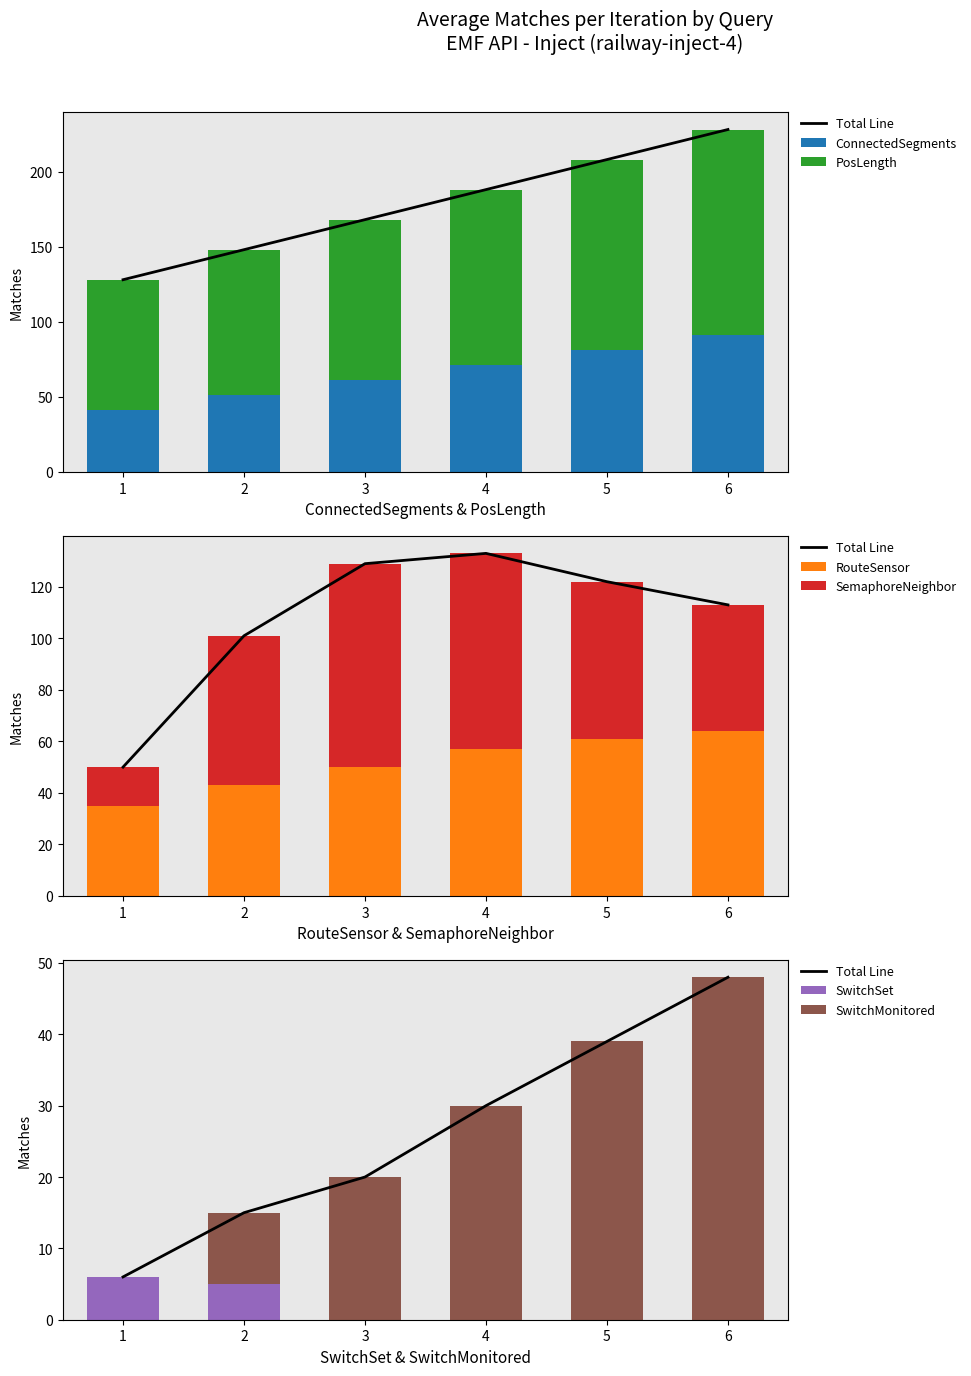

What are all the series names shown in the legend?

ConnectedSegments, PosLength, RouteSensor, SemaphoreNeighbor, SwitchSet, SwitchMonitored